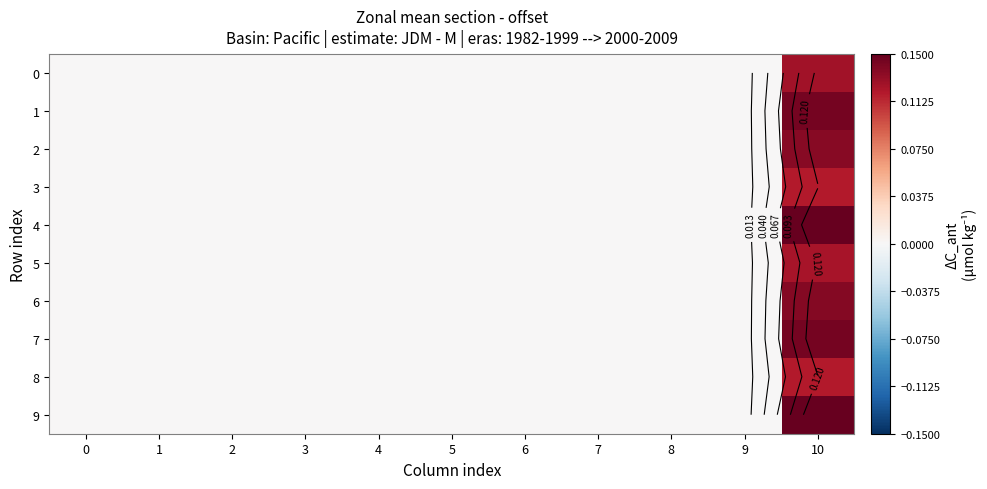

Which series has the largest total across all categories?

4